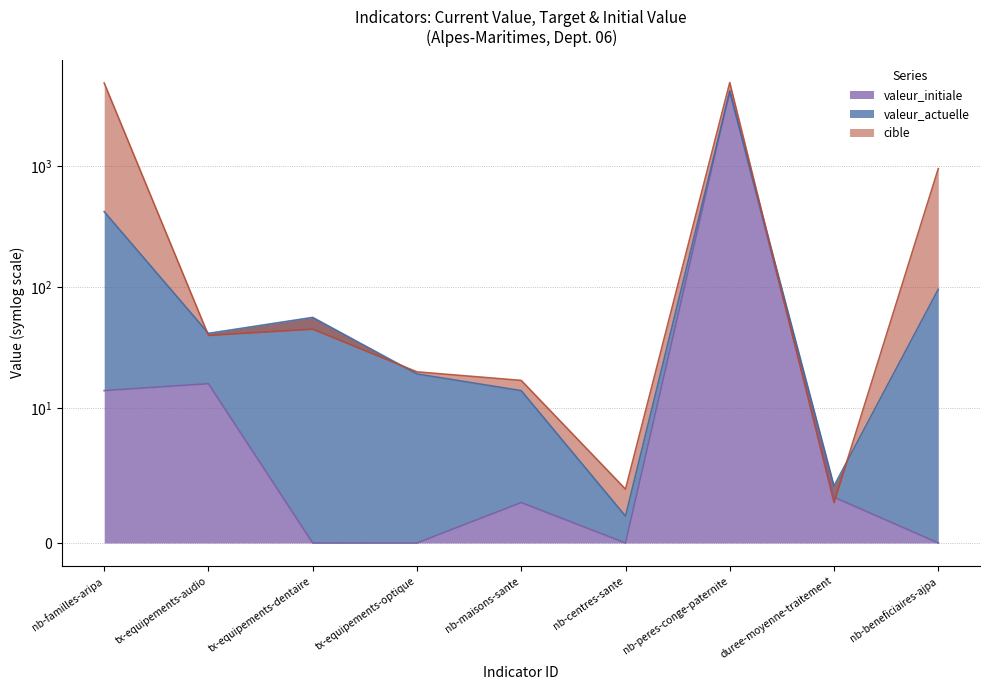

Which series changed the most between nb-centres-sante and duree-moyenne-traitement?

valeur_initiale